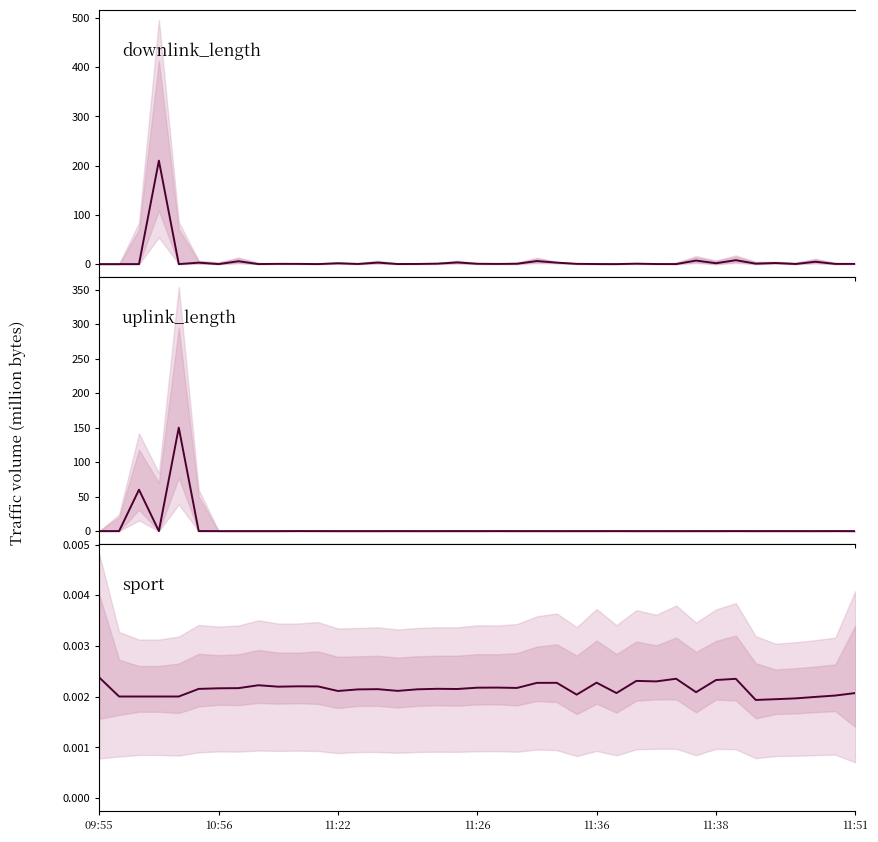

What are all the series names shown in the legend?

downlink_length, uplink_length, sport